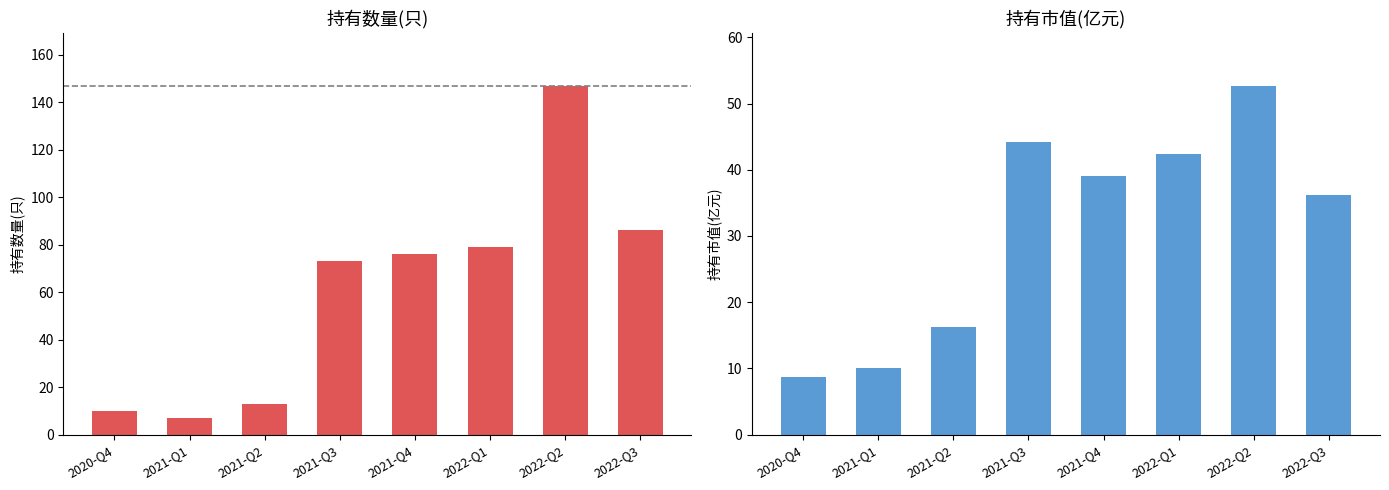

How many groups of bars are there?

8